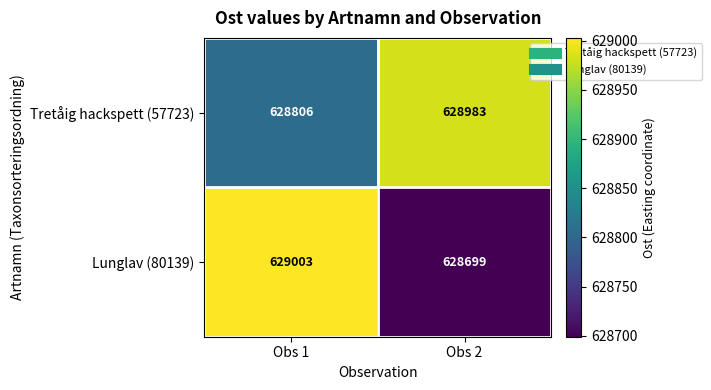

What is the approximate value of Tretåig hackspett (57723) at Obs 1, to the nearest 10?

628810